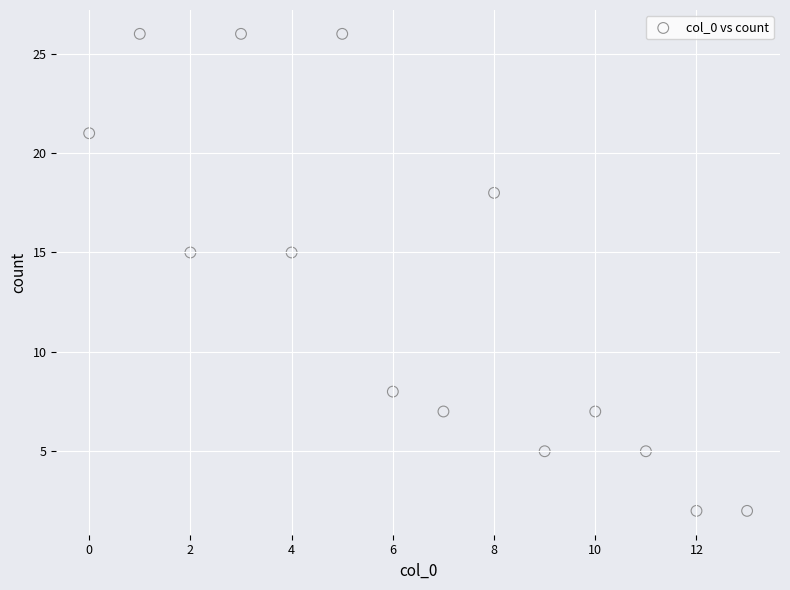

What is the range of Y values (max minus min)?

24